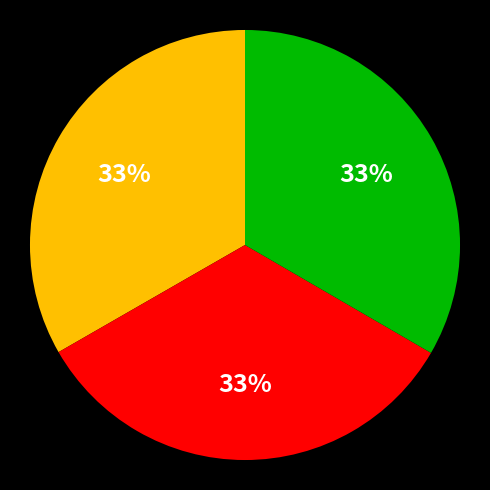

To the nearest percent, what is the average slice percentage?

33%